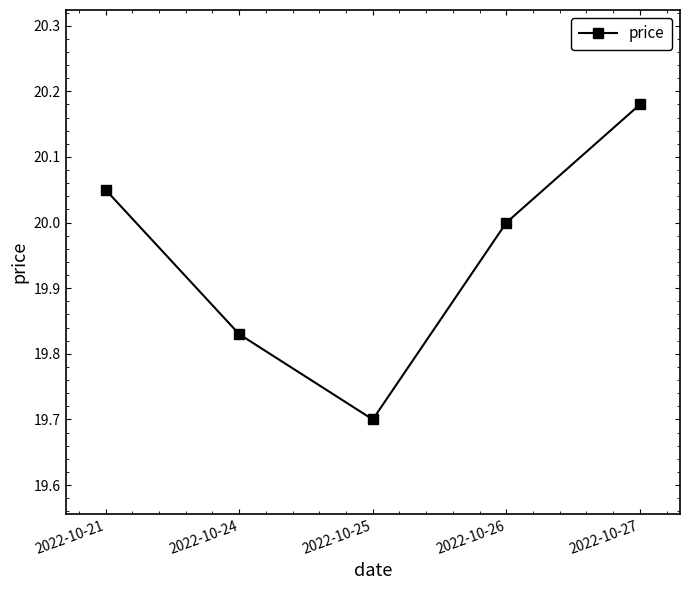

What is the ratio of the value at 2022-10-21 to the value at 2022-10-27?

1.0